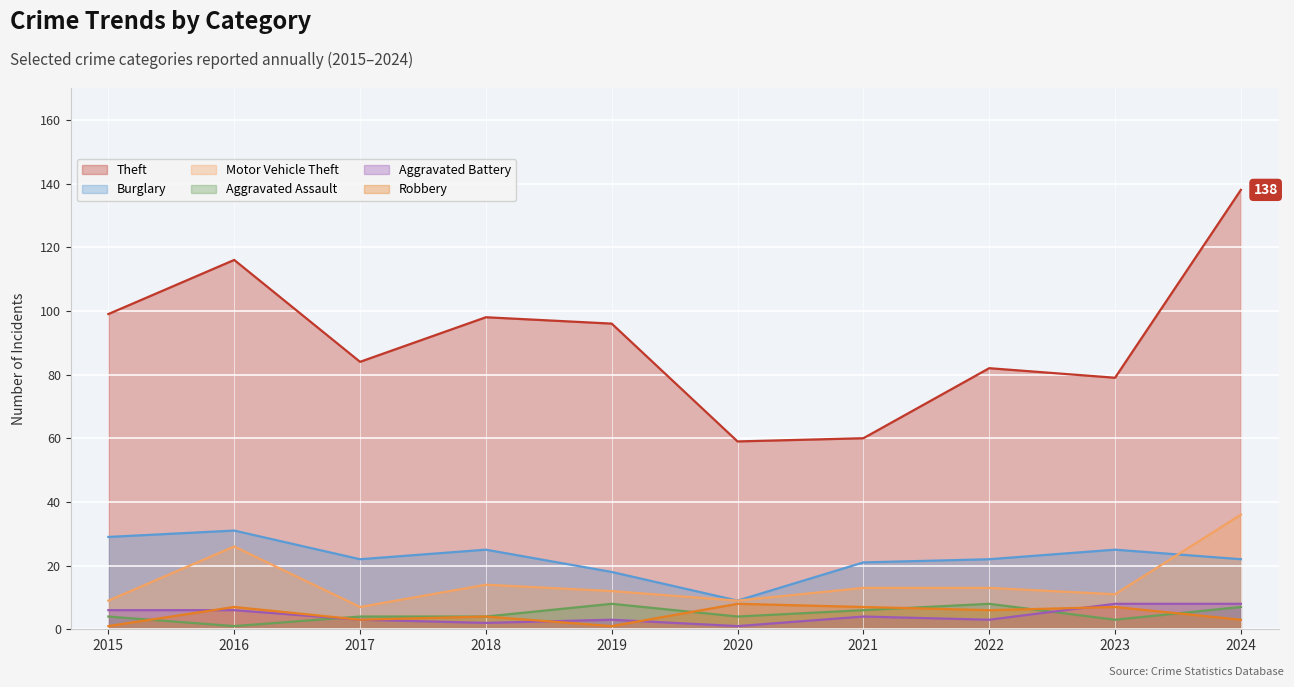

Is it true that Motor Vehicle Theft equals 7 at 2017?

True